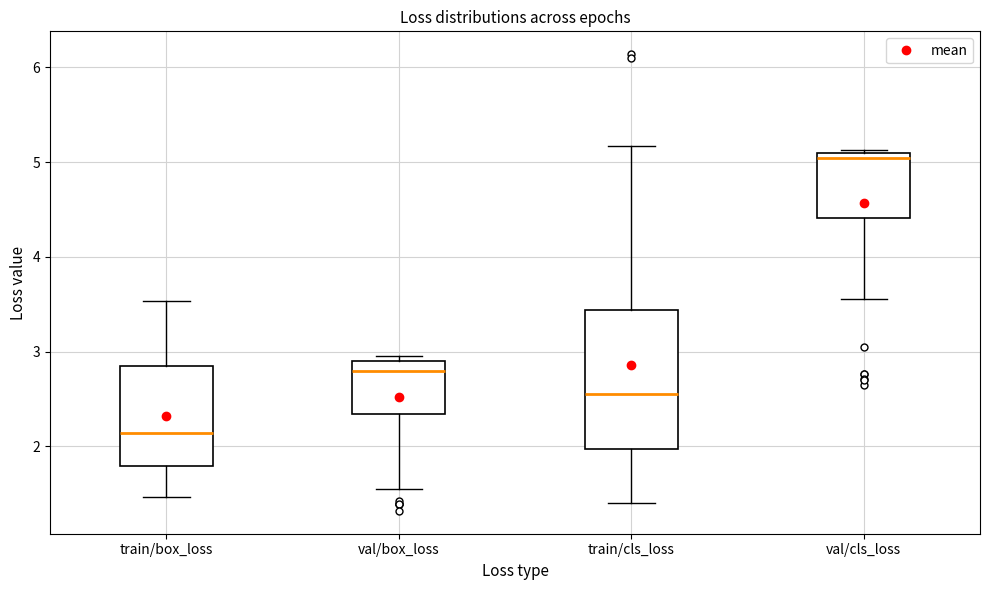

Reading left to right, read every box against the y-axis: the position of its median line, the range the box covers, and the ends of its whiskers. The values are not printed on the chart, so give them approximately, as read against the axis.

train/box_loss: median 2.1, box 1.8 to 2.8, whiskers 1.5 to 3.5
val/box_loss: median 2.8, box 2.3 to 2.9, whiskers 1.5 to 3.0
train/cls_loss: median 2.6, box 2.0 to 3.4, whiskers 1.4 to 5.2
val/cls_loss: median 5.0, box 4.4 to 5.1, whiskers 3.6 to 5.1 (just above the box's upper edge)